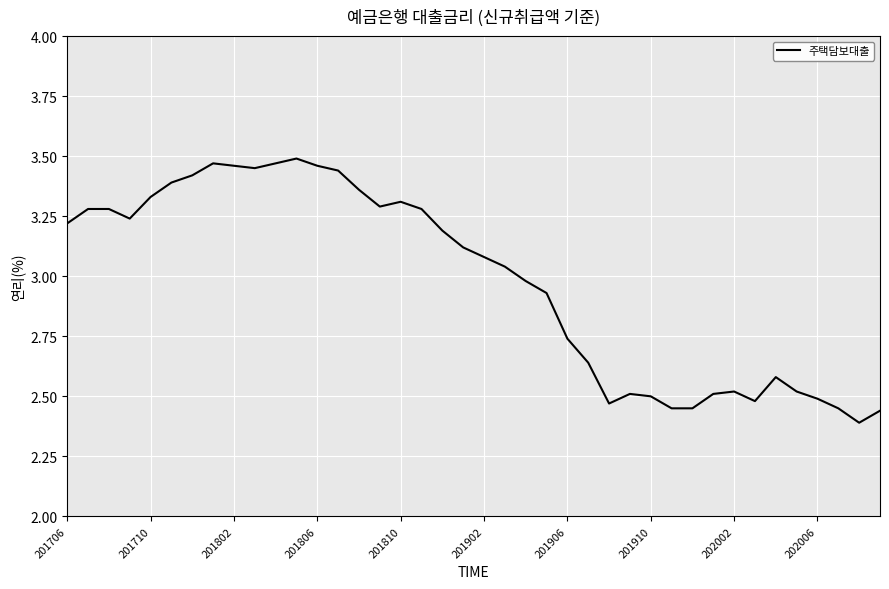

How many distinct data groups are displayed?

1